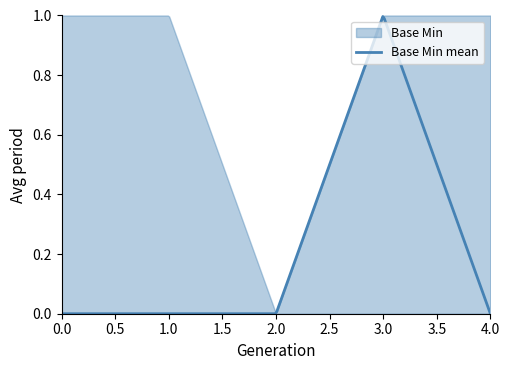

How many values in the Base Min series exceed 0?

1